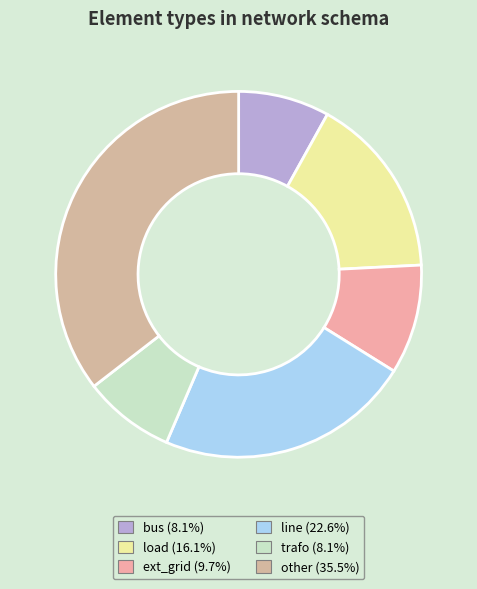

To the nearest percent, what is the difference between the largest and smallest slice percentages?

27%